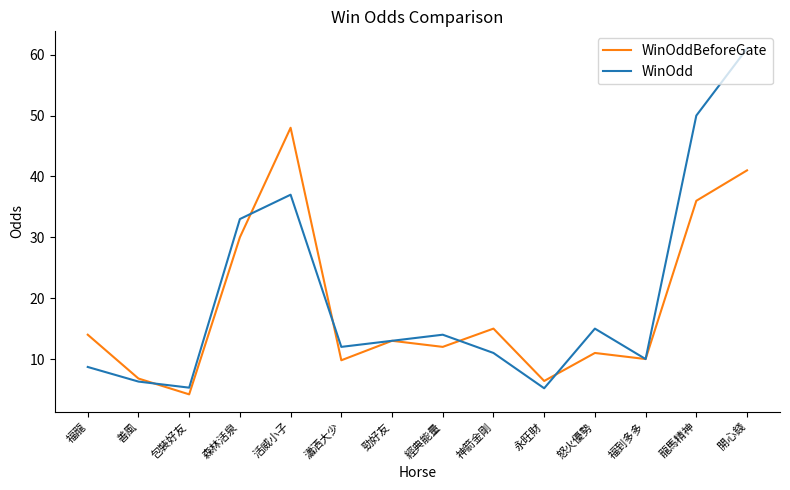

True or false: WinOdd has a value of 4.3 at 福到多多.

False